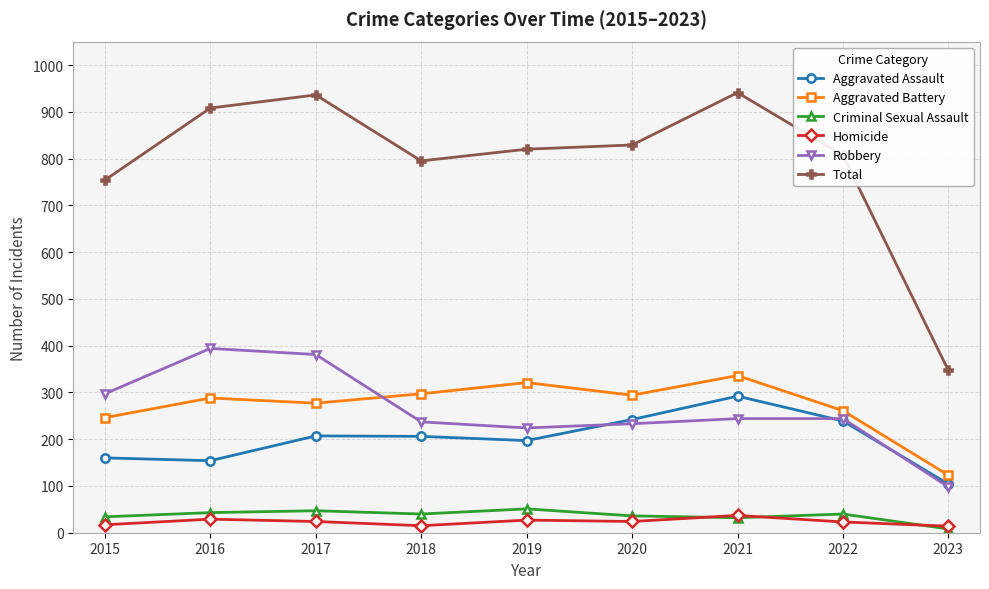

Is the value of Aggravated Battery at 2022 greater than the value of Total at 2023?

No